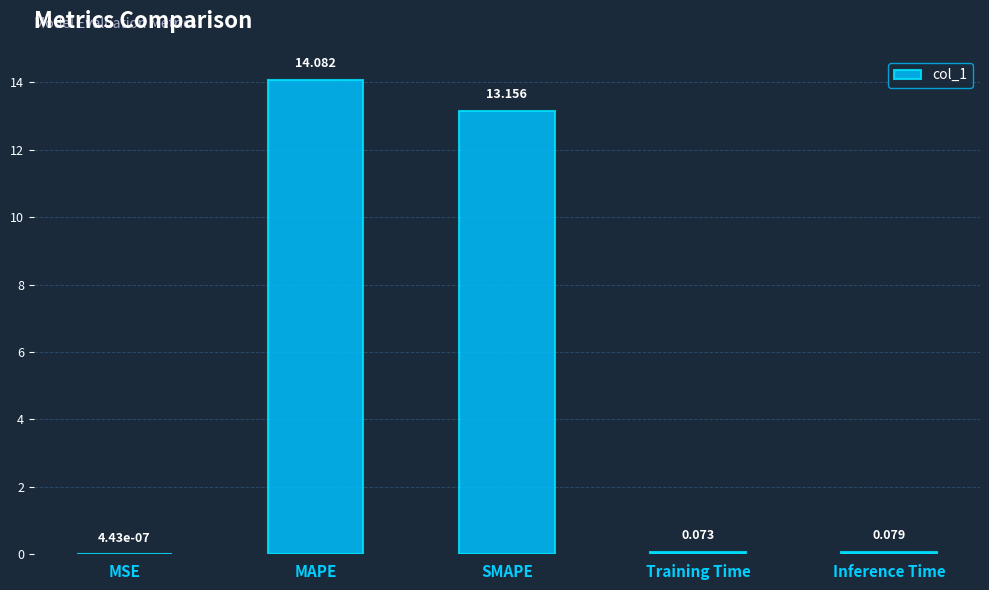

Between MSE and Inference Time, which is larger?

Inference Time